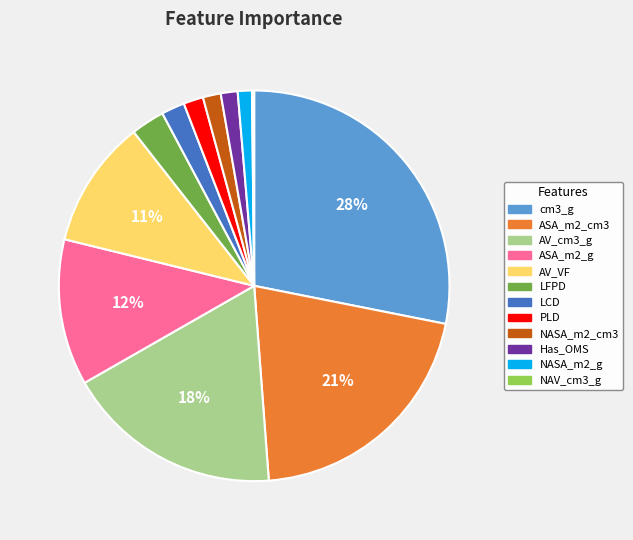

Is ASA_m2_cm3 the majority of the pie?

No